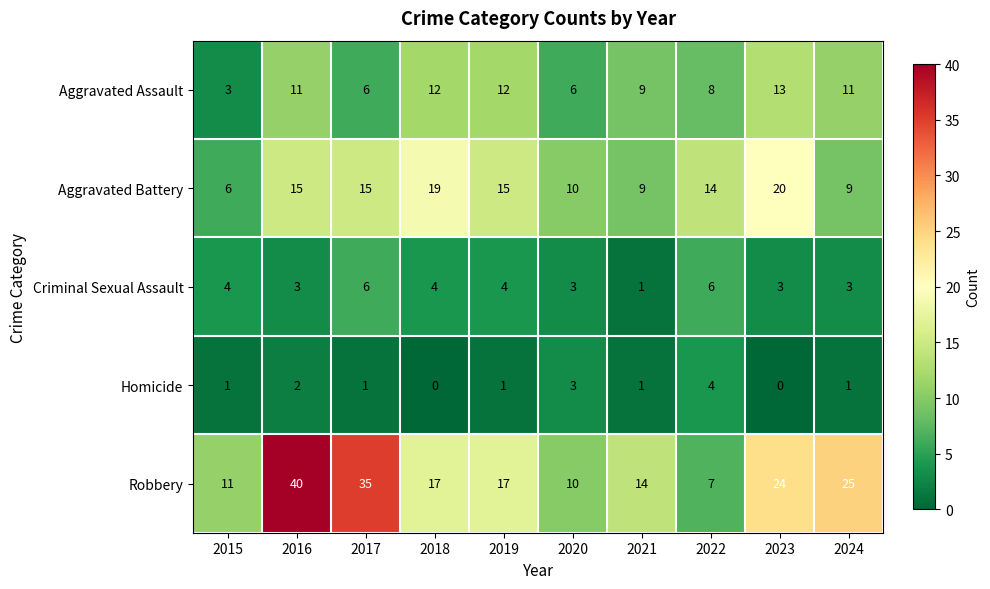

Which category has the highest value across all series?

2016